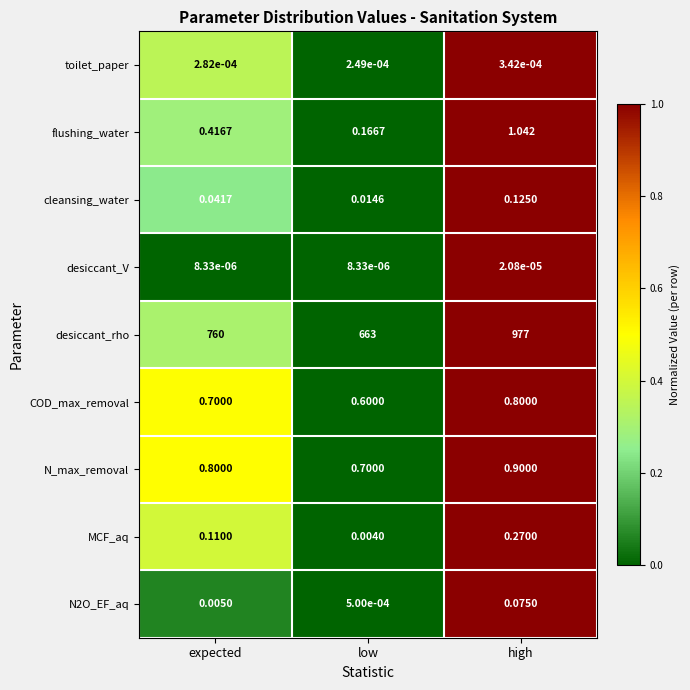

Which series has the largest total across all categories?

desiccant_rho